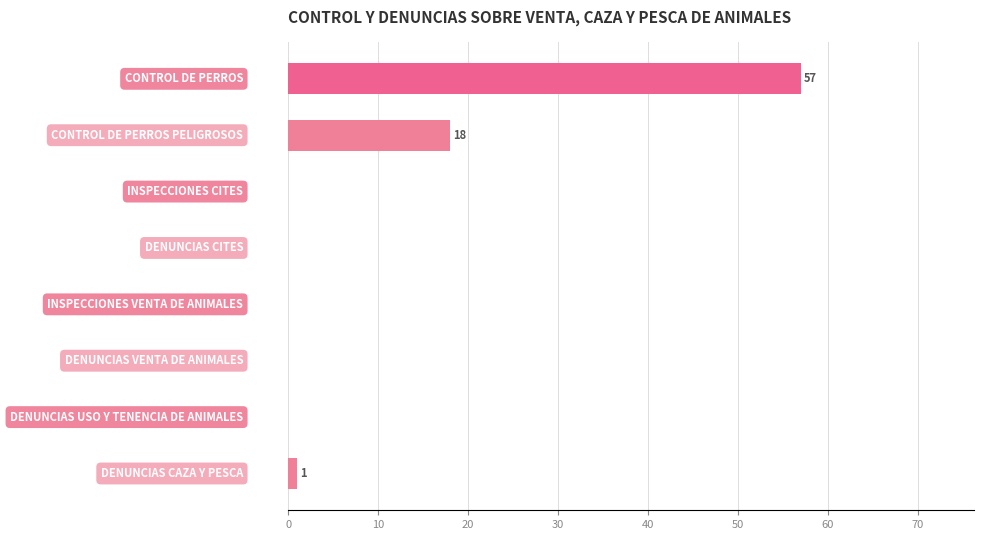

What is the sum of all values?

76